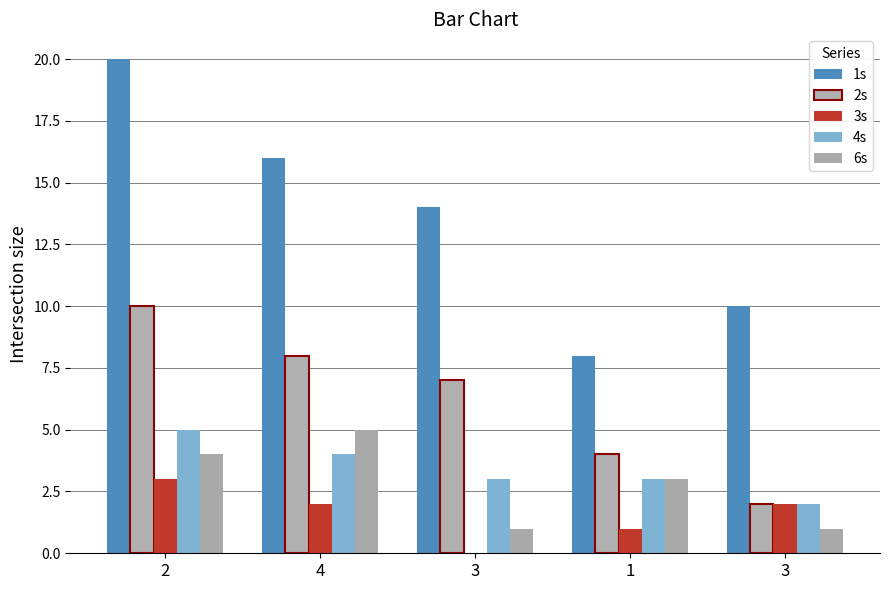

What value does the 6s series have at 3?

1